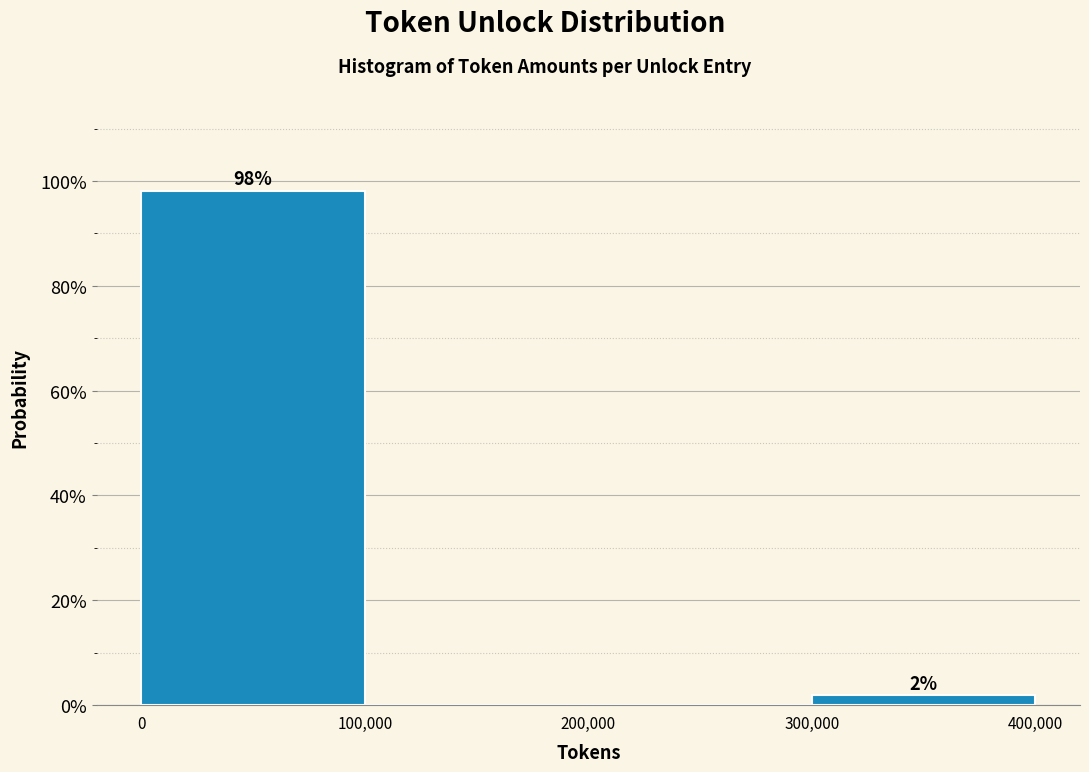

Over which range of the x-axis is the bar tallest?

0 to 100,000